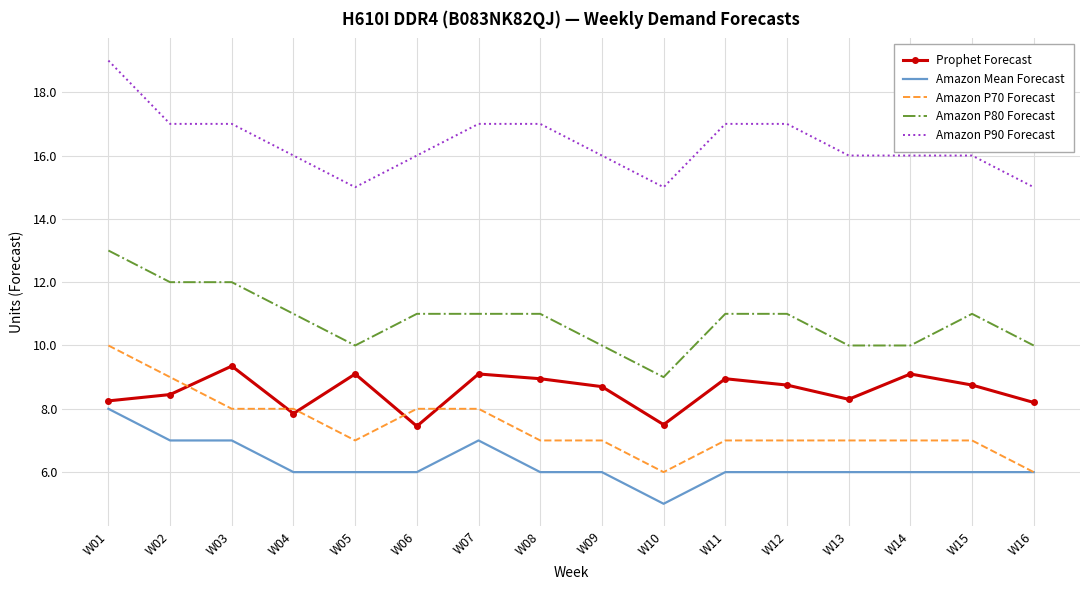

The Amazon P90 Forecast series shows 17.0 at W11. True or false?

True